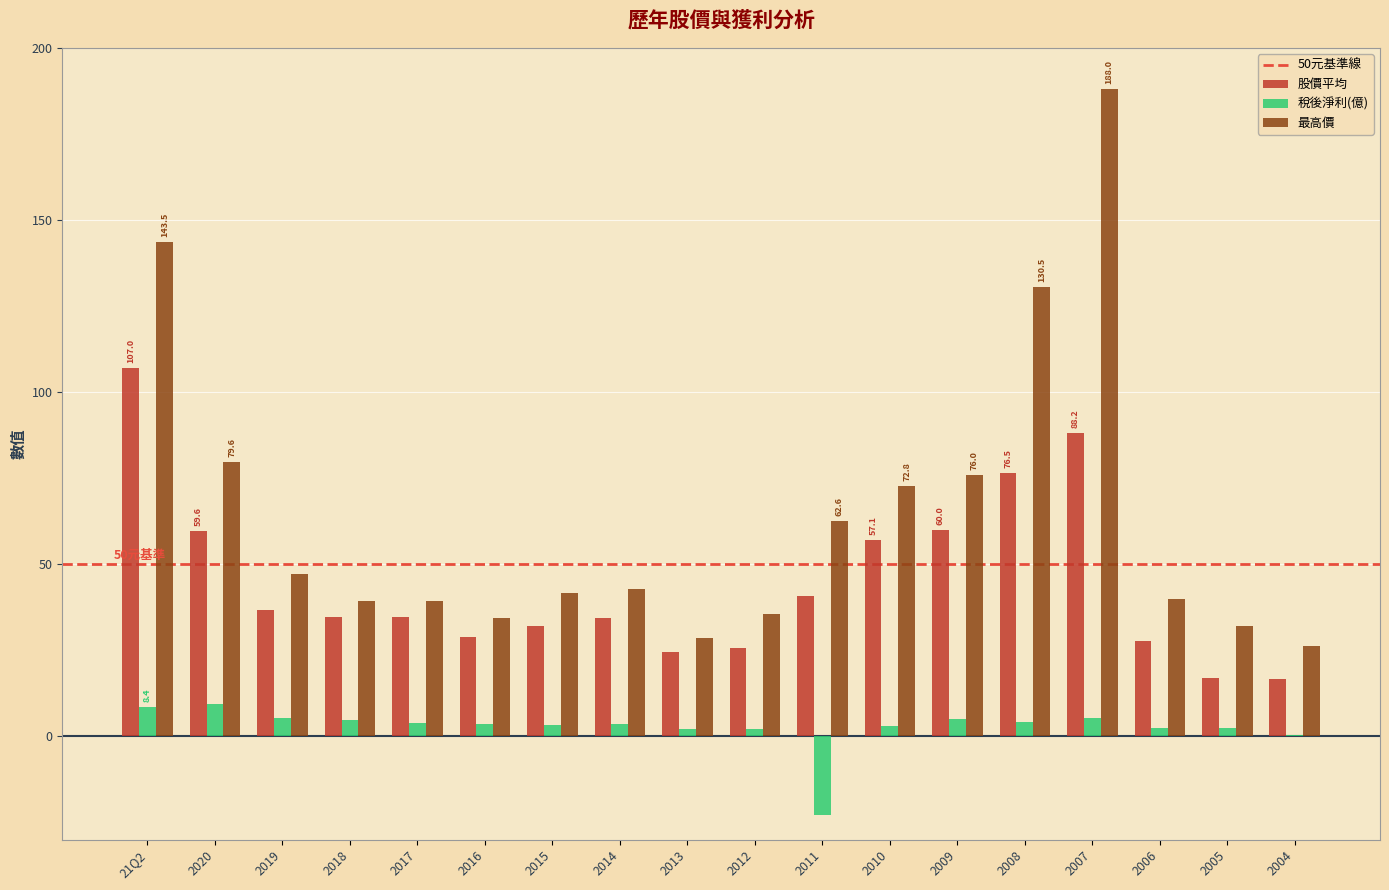

What is the total value across all series at 2015?

77.1